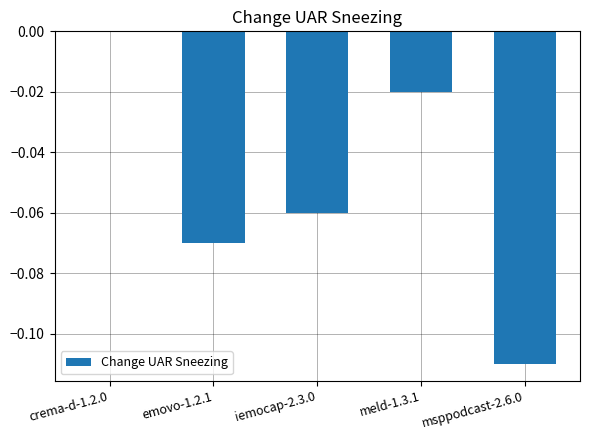

Are the bars horizontal?

No